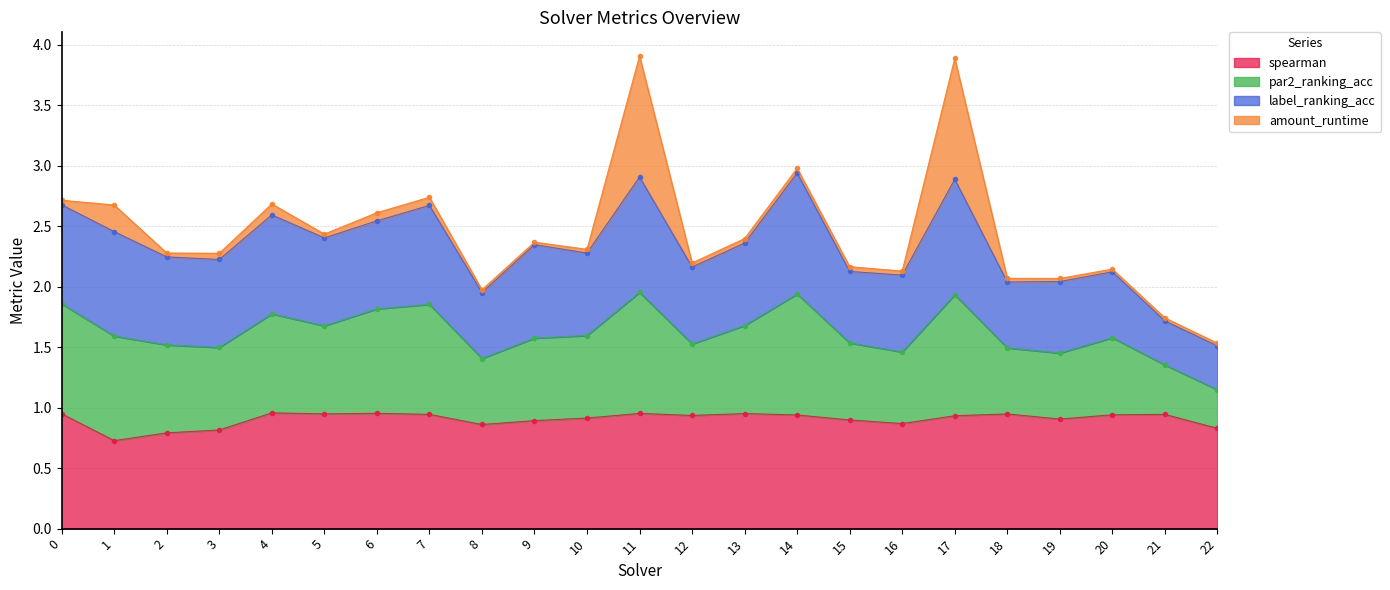

The value of spearman at 10 is 0.6. True or false?

False